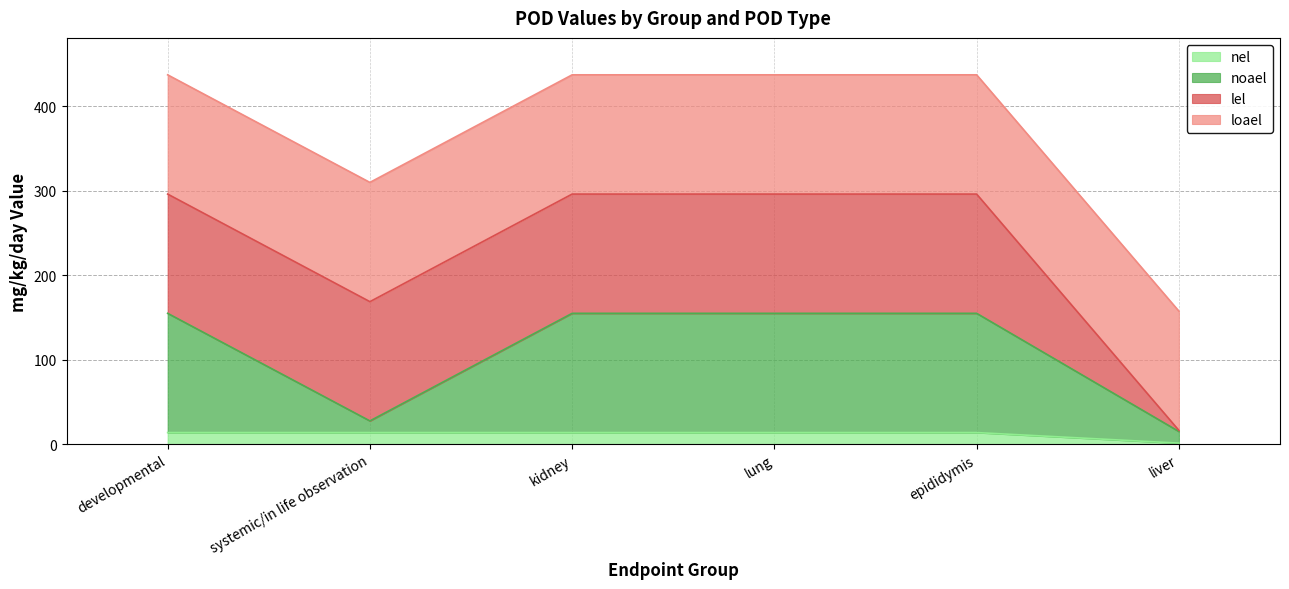

What is the total value across all series at kidney?

437.4